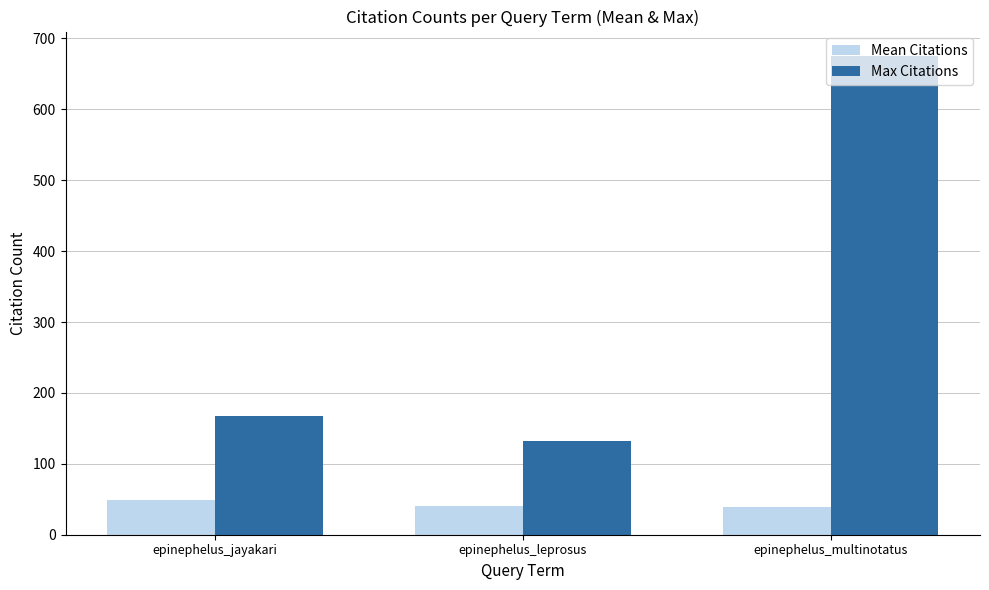

What is the difference between the highest and lowest values at epinephelus_leprosus?

91.9